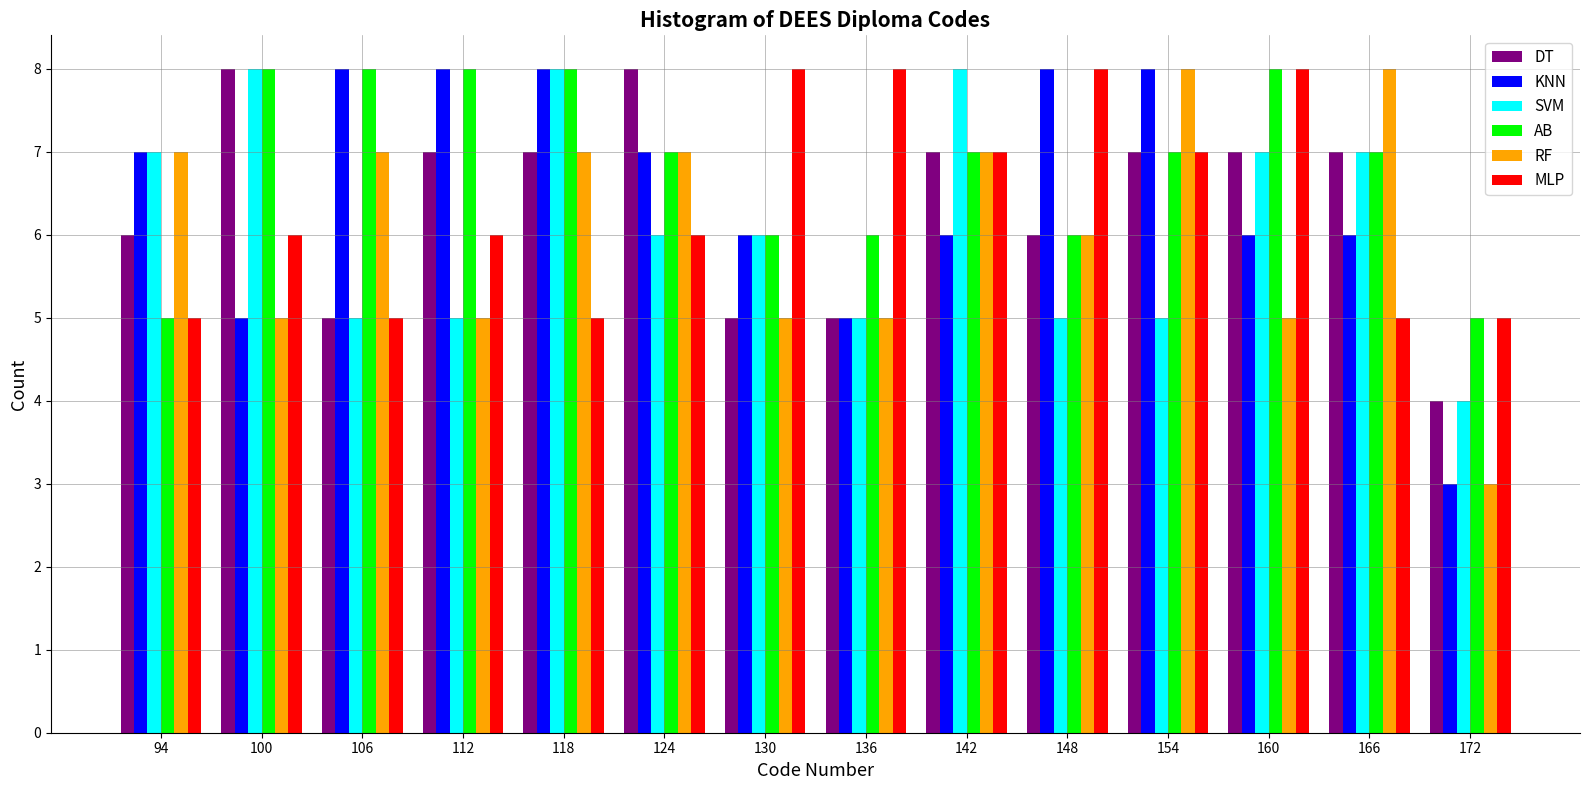

Is it true that MLP equals 7 at 154?

True